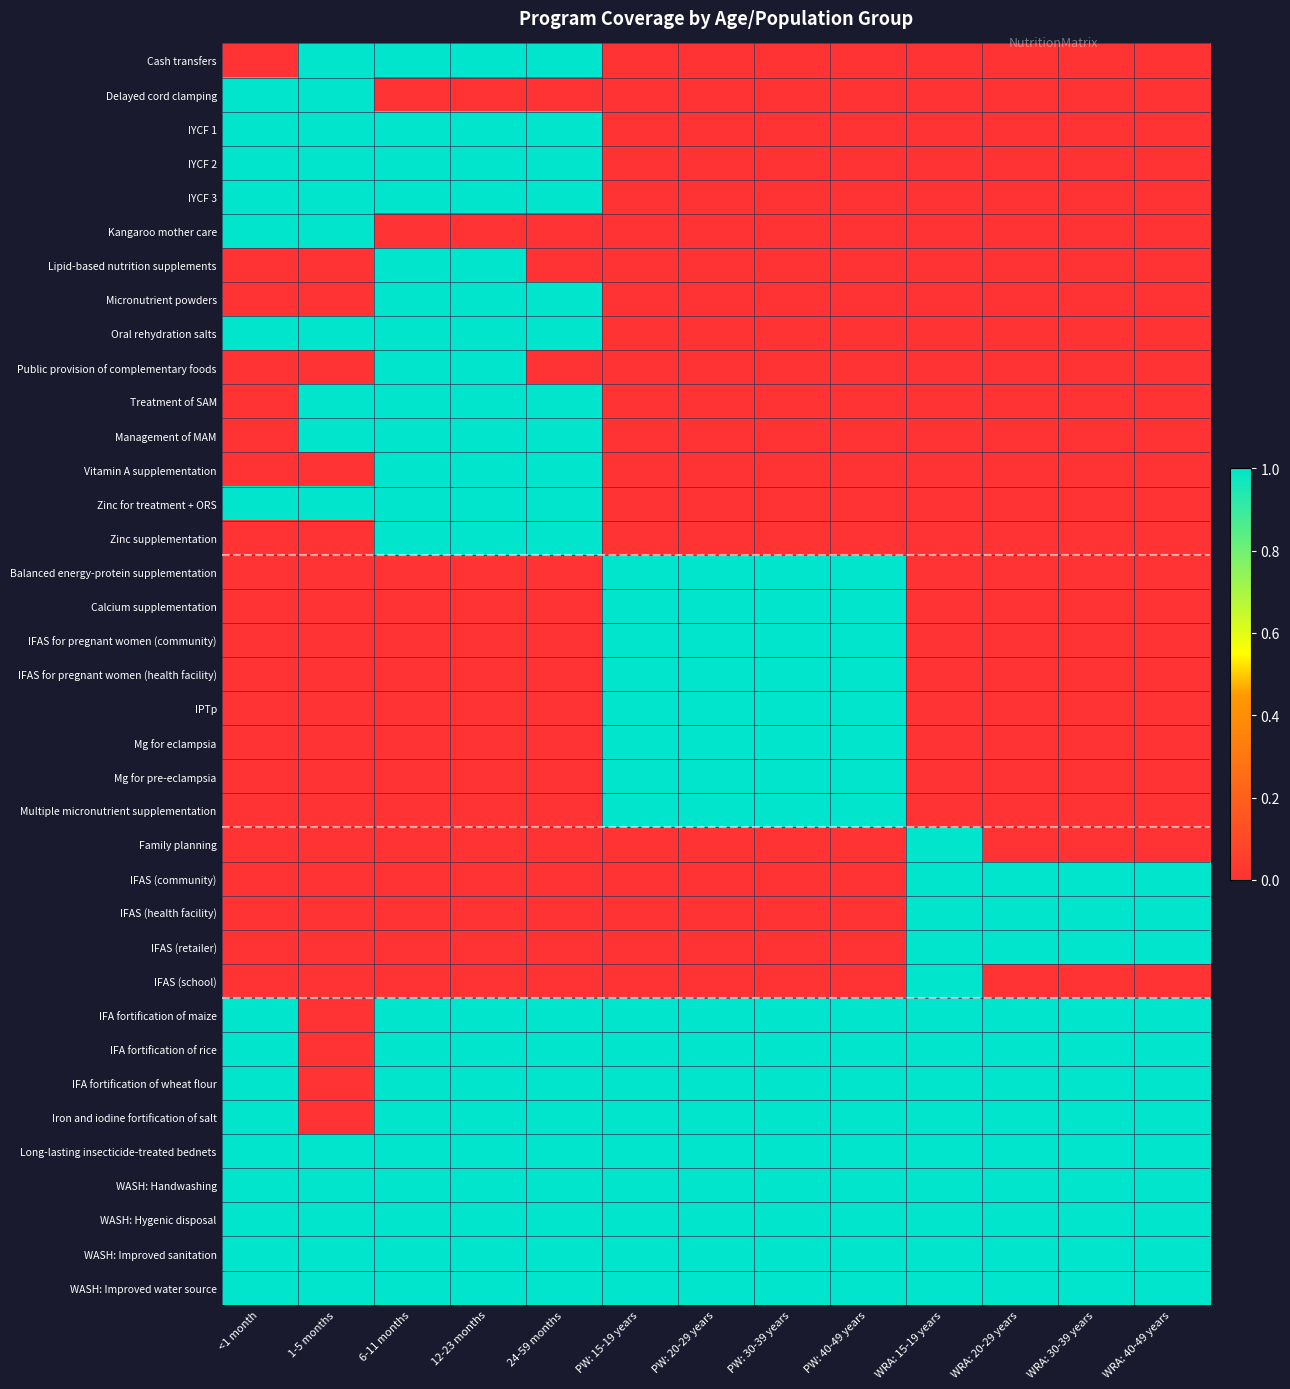

Reading left to right, what are all the values shown in this chart?

Cash transfers: <1 month=0	1-5 months=1	6-11 months=1	12-23 months=1	24-59 months=1	PW: 15-19 years=0	PW: 20-29 years=0	PW: 30-39 years=0	PW: 40-49 years=0	WRA: 15-19 years=0	WRA: 20-29 years=0	WRA: 30-39 years=0	WRA: 40-49 years=0
Delayed cord clamping: <1 month=1	1-5 months=1	6-11 months=0	12-23 months=0	24-59 months=0	PW: 15-19 years=0	PW: 20-29 years=0	PW: 30-39 years=0	PW: 40-49 years=0	WRA: 15-19 years=0	WRA: 20-29 years=0	WRA: 30-39 years=0	WRA: 40-49 years=0
IYCF 1: <1 month=1	1-5 months=1	6-11 months=1	12-23 months=1	24-59 months=1	PW: 15-19 years=0	PW: 20-29 years=0	PW: 30-39 years=0	PW: 40-49 years=0	WRA: 15-19 years=0	WRA: 20-29 years=0	WRA: 30-39 years=0	WRA: 40-49 years=0
IYCF 2: <1 month=1	1-5 months=1	6-11 months=1	12-23 months=1	24-59 months=1	PW: 15-19 years=0	PW: 20-29 years=0	PW: 30-39 years=0	PW: 40-49 years=0	WRA: 15-19 years=0	WRA: 20-29 years=0	WRA: 30-39 years=0	WRA: 40-49 years=0
IYCF 3: <1 month=1	1-5 months=1	6-11 months=1	12-23 months=1	24-59 months=1	PW: 15-19 years=0	PW: 20-29 years=0	PW: 30-39 years=0	PW: 40-49 years=0	WRA: 15-19 years=0	WRA: 20-29 years=0	WRA: 30-39 years=0	WRA: 40-49 years=0
Kangaroo mother care: <1 month=1	1-5 months=1	6-11 months=0	12-23 months=0	24-59 months=0	PW: 15-19 years=0	PW: 20-29 years=0	PW: 30-39 years=0	PW: 40-49 years=0	WRA: 15-19 years=0	WRA: 20-29 years=0	WRA: 30-39 years=0	WRA: 40-49 years=0
Lipid-based nutrition supplements: <1 month=0	1-5 months=0	6-11 months=1	12-23 months=1	24-59 months=0	PW: 15-19 years=0	PW: 20-29 years=0	PW: 30-39 years=0	PW: 40-49 years=0	WRA: 15-19 years=0	WRA: 20-29 years=0	WRA: 30-39 years=0	WRA: 40-49 years=0
Micronutrient powders: <1 month=0	1-5 months=0	6-11 months=1	12-23 months=1	24-59 months=1	PW: 15-19 years=0	PW: 20-29 years=0	PW: 30-39 years=0	PW: 40-49 years=0	WRA: 15-19 years=0	WRA: 20-29 years=0	WRA: 30-39 years=0	WRA: 40-49 years=0
Oral rehydration salts: <1 month=1	1-5 months=1	6-11 months=1	12-23 months=1	24-59 months=1	PW: 15-19 years=0	PW: 20-29 years=0	PW: 30-39 years=0	PW: 40-49 years=0	WRA: 15-19 years=0	WRA: 20-29 years=0	WRA: 30-39 years=0	WRA: 40-49 years=0
Public provision of complementary foods: <1 month=0	1-5 months=0	6-11 months=1	12-23 months=1	24-59 months=0	PW: 15-19 years=0	PW: 20-29 years=0	PW: 30-39 years=0	PW: 40-49 years=0	WRA: 15-19 years=0	WRA: 20-29 years=0	WRA: 30-39 years=0	WRA: 40-49 years=0
Treatment of SAM: <1 month=0	1-5 months=1	6-11 months=1	12-23 months=1	24-59 months=1	PW: 15-19 years=0	PW: 20-29 years=0	PW: 30-39 years=0	PW: 40-49 years=0	WRA: 15-19 years=0	WRA: 20-29 years=0	WRA: 30-39 years=0	WRA: 40-49 years=0
Management of MAM: <1 month=0	1-5 months=1	6-11 months=1	12-23 months=1	24-59 months=1	PW: 15-19 years=0	PW: 20-29 years=0	PW: 30-39 years=0	PW: 40-49 years=0	WRA: 15-19 years=0	WRA: 20-29 years=0	WRA: 30-39 years=0	WRA: 40-49 years=0
Vitamin A supplementation: <1 month=0	1-5 months=0	6-11 months=1	12-23 months=1	24-59 months=1	PW: 15-19 years=0	PW: 20-29 years=0	PW: 30-39 years=0	PW: 40-49 years=0	WRA: 15-19 years=0	WRA: 20-29 years=0	WRA: 30-39 years=0	WRA: 40-49 years=0
Zinc for treatment + ORS: <1 month=1	1-5 months=1	6-11 months=1	12-23 months=1	24-59 months=1	PW: 15-19 years=0	PW: 20-29 years=0	PW: 30-39 years=0	PW: 40-49 years=0	WRA: 15-19 years=0	WRA: 20-29 years=0	WRA: 30-39 years=0	WRA: 40-49 years=0
Zinc supplementation: <1 month=0	1-5 months=0	6-11 months=1	12-23 months=1	24-59 months=1	PW: 15-19 years=0	PW: 20-29 years=0	PW: 30-39 years=0	PW: 40-49 years=0	WRA: 15-19 years=0	WRA: 20-29 years=0	WRA: 30-39 years=0	WRA: 40-49 years=0
Balanced energy-protein supplementation: <1 month=0	1-5 months=0	6-11 months=0	12-23 months=0	24-59 months=0	PW: 15-19 years=1	PW: 20-29 years=1	PW: 30-39 years=1	PW: 40-49 years=1	WRA: 15-19 years=0	WRA: 20-29 years=0	WRA: 30-39 years=0	WRA: 40-49 years=0
Calcium supplementation: <1 month=0	1-5 months=0	6-11 months=0	12-23 months=0	24-59 months=0	PW: 15-19 years=1	PW: 20-29 years=1	PW: 30-39 years=1	PW: 40-49 years=1	WRA: 15-19 years=0	WRA: 20-29 years=0	WRA: 30-39 years=0	WRA: 40-49 years=0
IFAS for pregnant women (community): <1 month=0	1-5 months=0	6-11 months=0	12-23 months=0	24-59 months=0	PW: 15-19 years=1	PW: 20-29 years=1	PW: 30-39 years=1	PW: 40-49 years=1	WRA: 15-19 years=0	WRA: 20-29 years=0	WRA: 30-39 years=0	WRA: 40-49 years=0
IFAS for pregnant women (health facility): <1 month=0	1-5 months=0	6-11 months=0	12-23 months=0	24-59 months=0	PW: 15-19 years=1	PW: 20-29 years=1	PW: 30-39 years=1	PW: 40-49 years=1	WRA: 15-19 years=0	WRA: 20-29 years=0	WRA: 30-39 years=0	WRA: 40-49 years=0
IPTp: <1 month=0	1-5 months=0	6-11 months=0	12-23 months=0	24-59 months=0	PW: 15-19 years=1	PW: 20-29 years=1	PW: 30-39 years=1	PW: 40-49 years=1	WRA: 15-19 years=0	WRA: 20-29 years=0	WRA: 30-39 years=0	WRA: 40-49 years=0
Mg for eclampsia: <1 month=0	1-5 months=0	6-11 months=0	12-23 months=0	24-59 months=0	PW: 15-19 years=1	PW: 20-29 years=1	PW: 30-39 years=1	PW: 40-49 years=1	WRA: 15-19 years=0	WRA: 20-29 years=0	WRA: 30-39 years=0	WRA: 40-49 years=0
Mg for pre-eclampsia: <1 month=0	1-5 months=0	6-11 months=0	12-23 months=0	24-59 months=0	PW: 15-19 years=1	PW: 20-29 years=1	PW: 30-39 years=1	PW: 40-49 years=1	WRA: 15-19 years=0	WRA: 20-29 years=0	WRA: 30-39 years=0	WRA: 40-49 years=0
Multiple micronutrient supplementation: <1 month=0	1-5 months=0	6-11 months=0	12-23 months=0	24-59 months=0	PW: 15-19 years=1	PW: 20-29 years=1	PW: 30-39 years=1	PW: 40-49 years=1	WRA: 15-19 years=0	WRA: 20-29 years=0	WRA: 30-39 years=0	WRA: 40-49 years=0
Family planning: <1 month=0	1-5 months=0	6-11 months=0	12-23 months=0	24-59 months=0	PW: 15-19 years=0	PW: 20-29 years=0	PW: 30-39 years=0	PW: 40-49 years=0	WRA: 15-19 years=1	WRA: 20-29 years=0	WRA: 30-39 years=0	WRA: 40-49 years=0
IFAS (community): <1 month=0	1-5 months=0	6-11 months=0	12-23 months=0	24-59 months=0	PW: 15-19 years=0	PW: 20-29 years=0	PW: 30-39 years=0	PW: 40-49 years=0	WRA: 15-19 years=1	WRA: 20-29 years=1	WRA: 30-39 years=1	WRA: 40-49 years=1
IFAS (health facility): <1 month=0	1-5 months=0	6-11 months=0	12-23 months=0	24-59 months=0	PW: 15-19 years=0	PW: 20-29 years=0	PW: 30-39 years=0	PW: 40-49 years=0	WRA: 15-19 years=1	WRA: 20-29 years=1	WRA: 30-39 years=1	WRA: 40-49 years=1
IFAS (retailer): <1 month=0	1-5 months=0	6-11 months=0	12-23 months=0	24-59 months=0	PW: 15-19 years=0	PW: 20-29 years=0	PW: 30-39 years=0	PW: 40-49 years=0	WRA: 15-19 years=1	WRA: 20-29 years=1	WRA: 30-39 years=1	WRA: 40-49 years=1
IFAS (school): <1 month=0	1-5 months=0	6-11 months=0	12-23 months=0	24-59 months=0	PW: 15-19 years=0	PW: 20-29 years=0	PW: 30-39 years=0	PW: 40-49 years=0	WRA: 15-19 years=1	WRA: 20-29 years=0	WRA: 30-39 years=0	WRA: 40-49 years=0
IFA fortification of maize: <1 month=1	1-5 months=0	6-11 months=1	12-23 months=1	24-59 months=1	PW: 15-19 years=1	PW: 20-29 years=1	PW: 30-39 years=1	PW: 40-49 years=1	WRA: 15-19 years=1	WRA: 20-29 years=1	WRA: 30-39 years=1	WRA: 40-49 years=1
IFA fortification of rice: <1 month=1	1-5 months=0	6-11 months=1	12-23 months=1	24-59 months=1	PW: 15-19 years=1	PW: 20-29 years=1	PW: 30-39 years=1	PW: 40-49 years=1	WRA: 15-19 years=1	WRA: 20-29 years=1	WRA: 30-39 years=1	WRA: 40-49 years=1
IFA fortification of wheat flour: <1 month=1	1-5 months=0	6-11 months=1	12-23 months=1	24-59 months=1	PW: 15-19 years=1	PW: 20-29 years=1	PW: 30-39 years=1	PW: 40-49 years=1	WRA: 15-19 years=1	WRA: 20-29 years=1	WRA: 30-39 years=1	WRA: 40-49 years=1
Iron and iodine fortification of salt: <1 month=1	1-5 months=0	6-11 months=1	12-23 months=1	24-59 months=1	PW: 15-19 years=1	PW: 20-29 years=1	PW: 30-39 years=1	PW: 40-49 years=1	WRA: 15-19 years=1	WRA: 20-29 years=1	WRA: 30-39 years=1	WRA: 40-49 years=1
Long-lasting insecticide-treated bednets: <1 month=1	1-5 months=1	6-11 months=1	12-23 months=1	24-59 months=1	PW: 15-19 years=1	PW: 20-29 years=1	PW: 30-39 years=1	PW: 40-49 years=1	WRA: 15-19 years=1	WRA: 20-29 years=1	WRA: 30-39 years=1	WRA: 40-49 years=1
WASH: Handwashing: <1 month=1	1-5 months=1	6-11 months=1	12-23 months=1	24-59 months=1	PW: 15-19 years=1	PW: 20-29 years=1	PW: 30-39 years=1	PW: 40-49 years=1	WRA: 15-19 years=1	WRA: 20-29 years=1	WRA: 30-39 years=1	WRA: 40-49 years=1
WASH: Hygenic disposal: <1 month=1	1-5 months=1	6-11 months=1	12-23 months=1	24-59 months=1	PW: 15-19 years=1	PW: 20-29 years=1	PW: 30-39 years=1	PW: 40-49 years=1	WRA: 15-19 years=1	WRA: 20-29 years=1	WRA: 30-39 years=1	WRA: 40-49 years=1
WASH: Improved sanitation: <1 month=1	1-5 months=1	6-11 months=1	12-23 months=1	24-59 months=1	PW: 15-19 years=1	PW: 20-29 years=1	PW: 30-39 years=1	PW: 40-49 years=1	WRA: 15-19 years=1	WRA: 20-29 years=1	WRA: 30-39 years=1	WRA: 40-49 years=1
WASH: Improved water source: <1 month=1	1-5 months=1	6-11 months=1	12-23 months=1	24-59 months=1	PW: 15-19 years=1	PW: 20-29 years=1	PW: 30-39 years=1	PW: 40-49 years=1	WRA: 15-19 years=1	WRA: 20-29 years=1	WRA: 30-39 years=1	WRA: 40-49 years=1